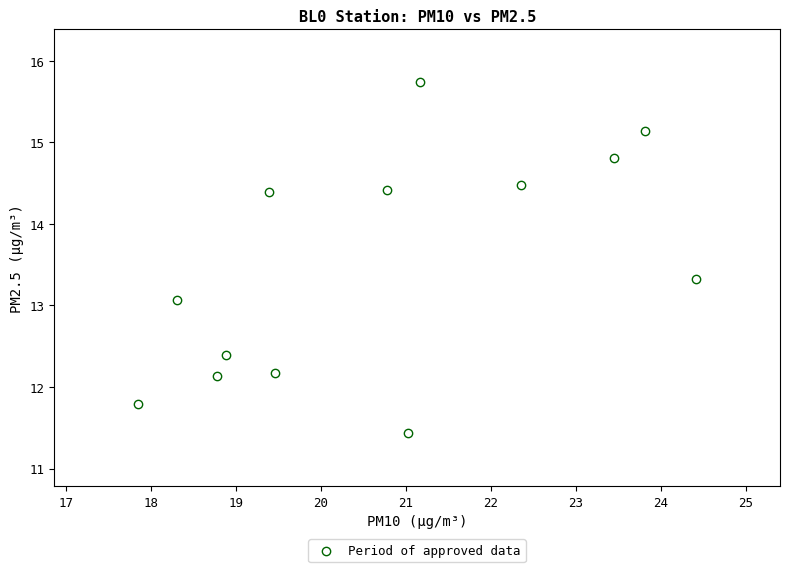

What Y value in the scatter plot is closest to 13?

13.1